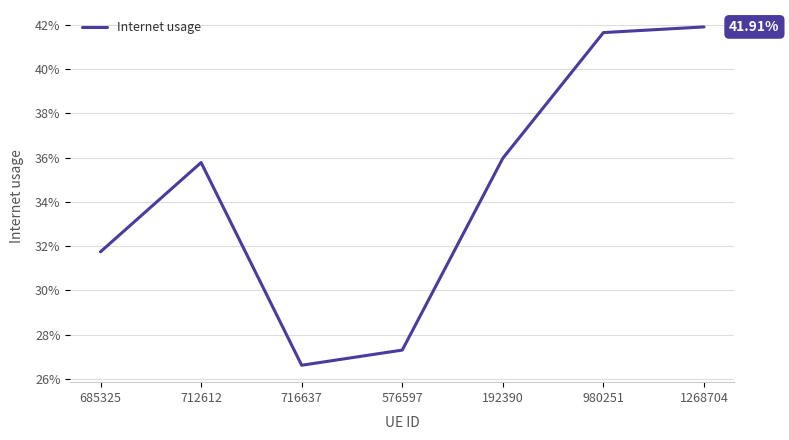

Does the chart display data point markers on the line(s)?

No